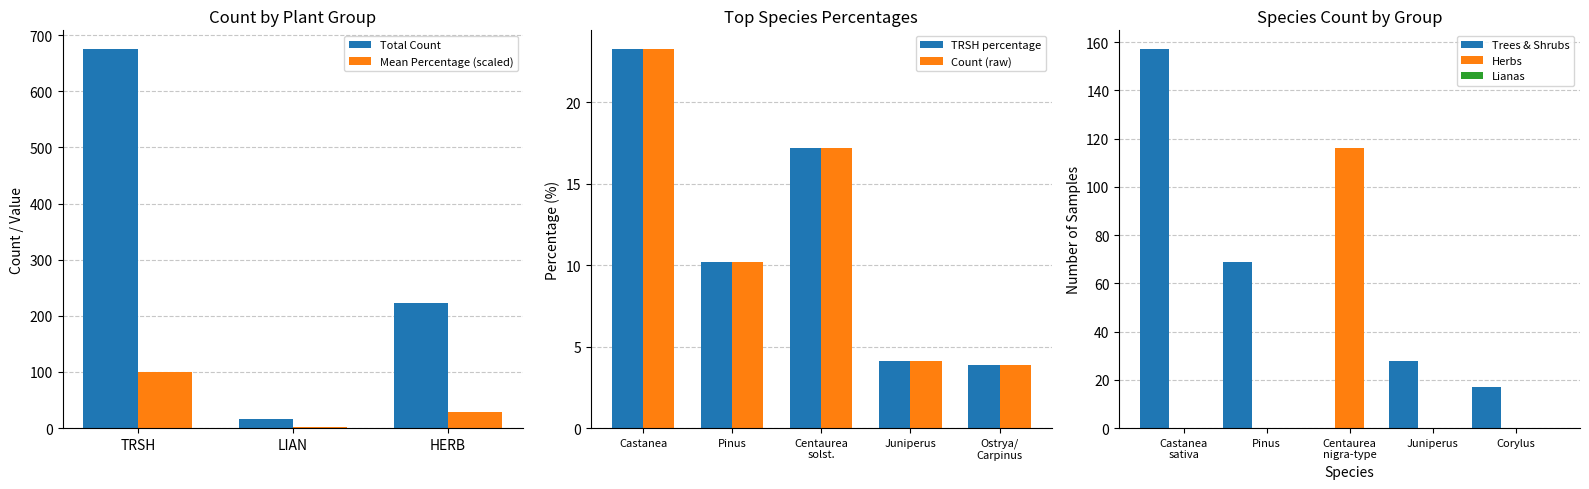

What is the value of the 2nd bar from the left?

16